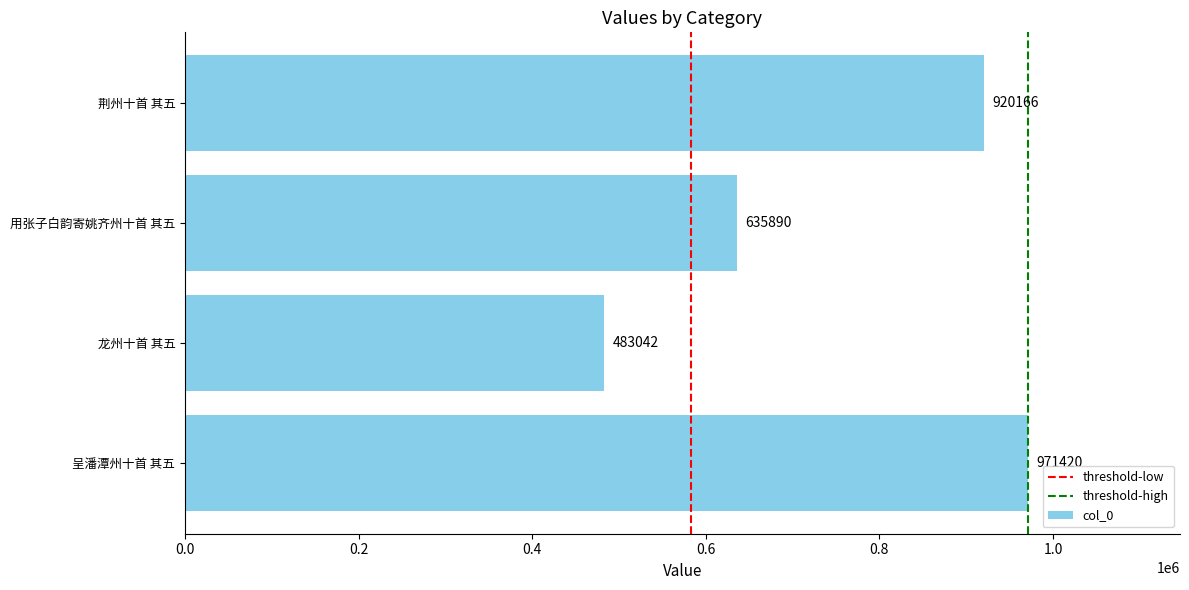

What is the greatest value displayed?

971420